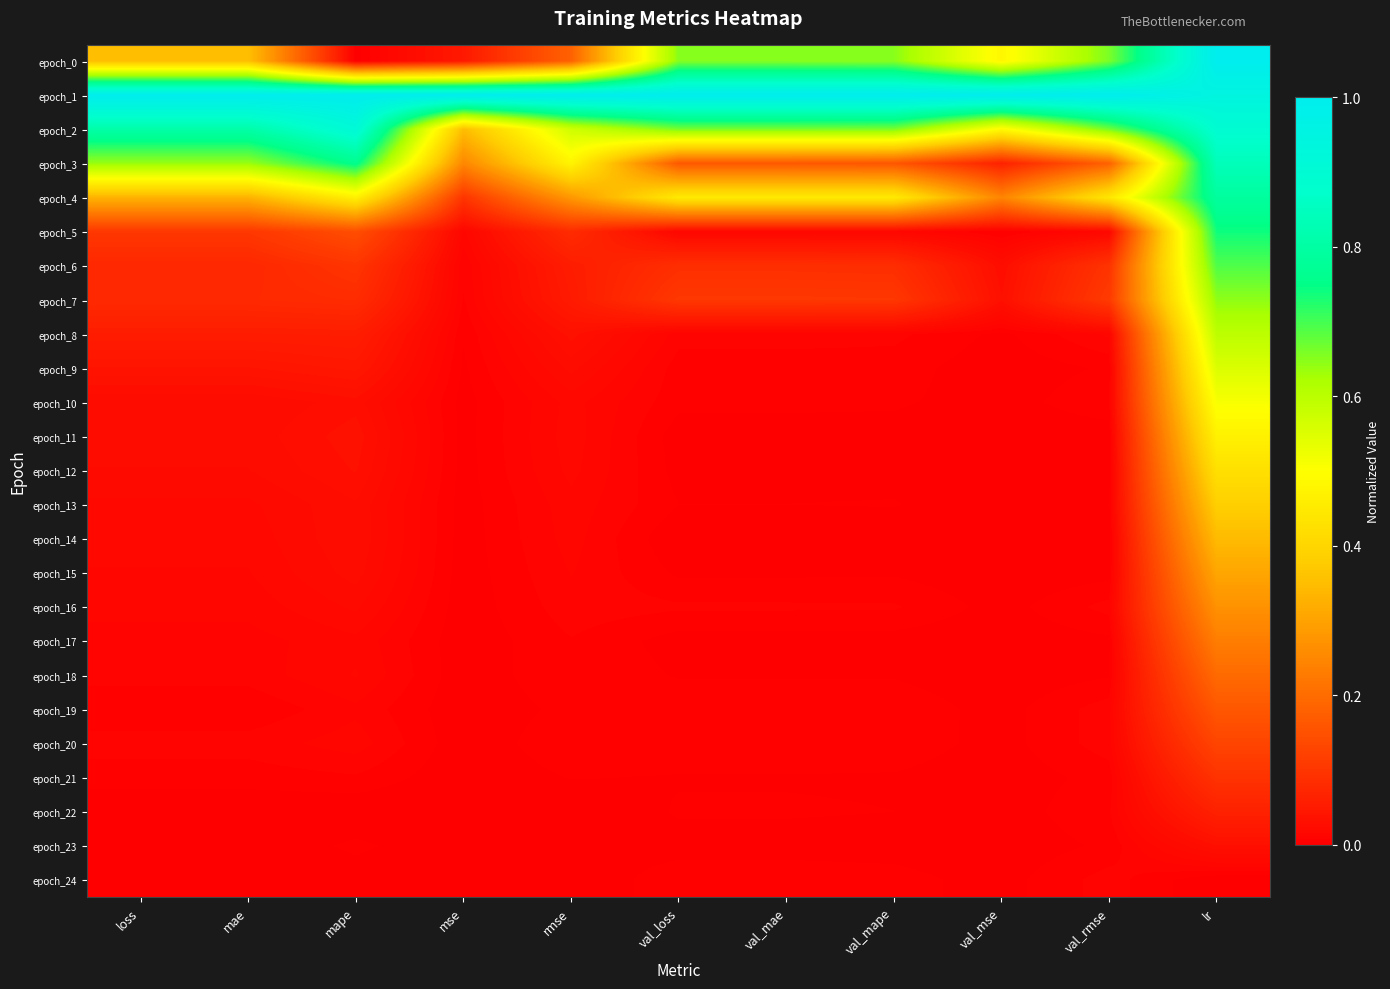

What is the greatest value displayed?

1.0